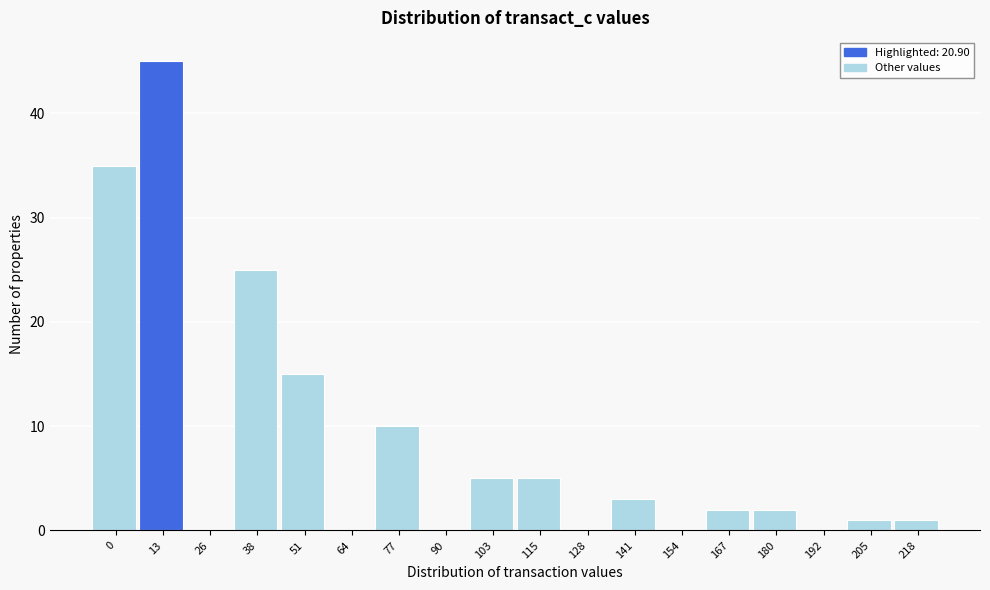

Reading right to left, what are all the values shown in this chart?

218=1	205=1	192=0	180=2	167=2	154=0	141=3	128=0	115=5	103=5	90=0	77=10	64=0	51=15	38=25	26=0	13=45	0=35